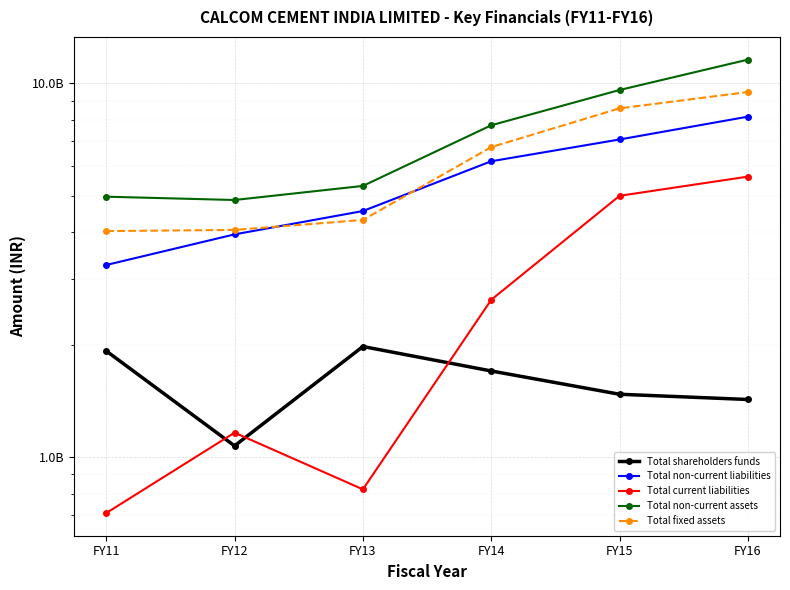

Which category has the highest value in the Total fixed assets series?

FY16